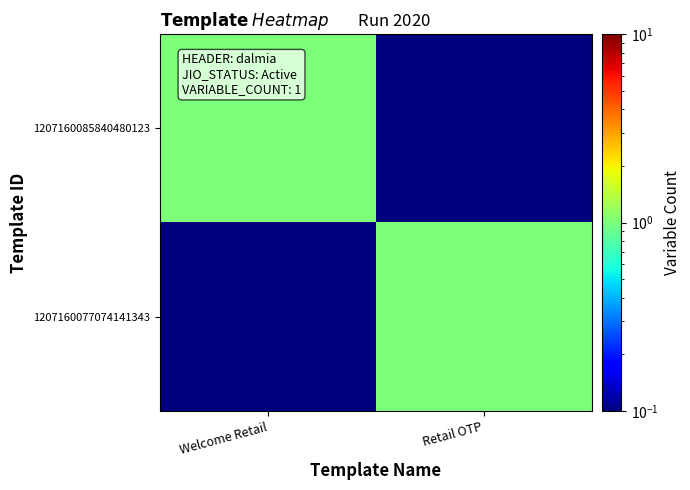

Reading right to left, what are all the values shown in this chart?

1207160085840480123: Retail OTP=0.1	Welcome Retail=1.0
1207160077074141343: Retail OTP=1.0	Welcome Retail=0.1